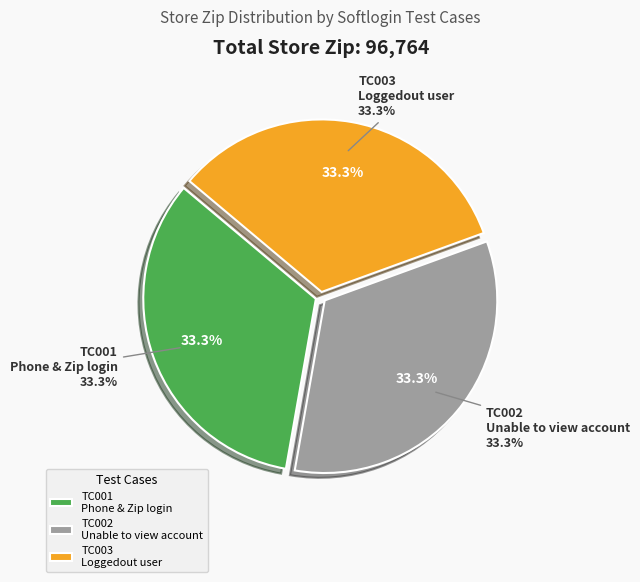

Count the number of slices in the pie.

3